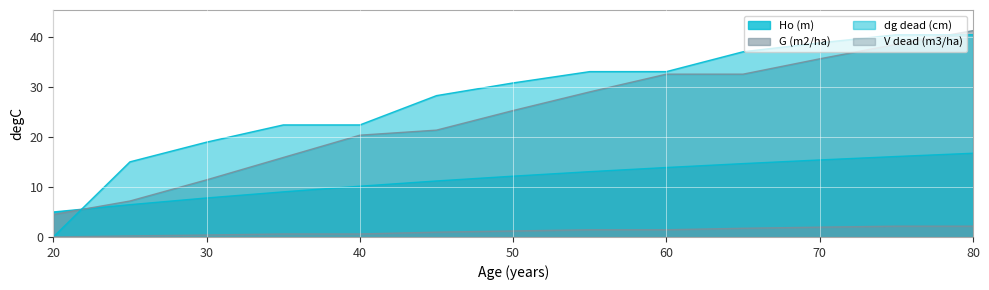

Between 70 and 75, which series saw the biggest shift?

G (m2/ha)